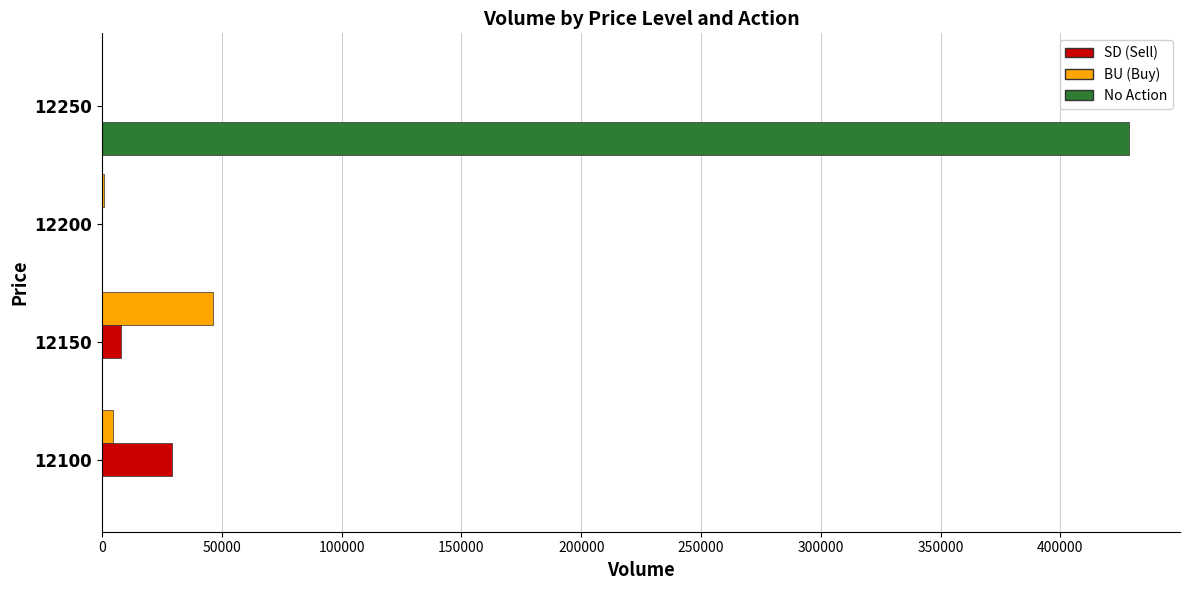

Is it true that SD (Sell) equals 0 at 12250?

True